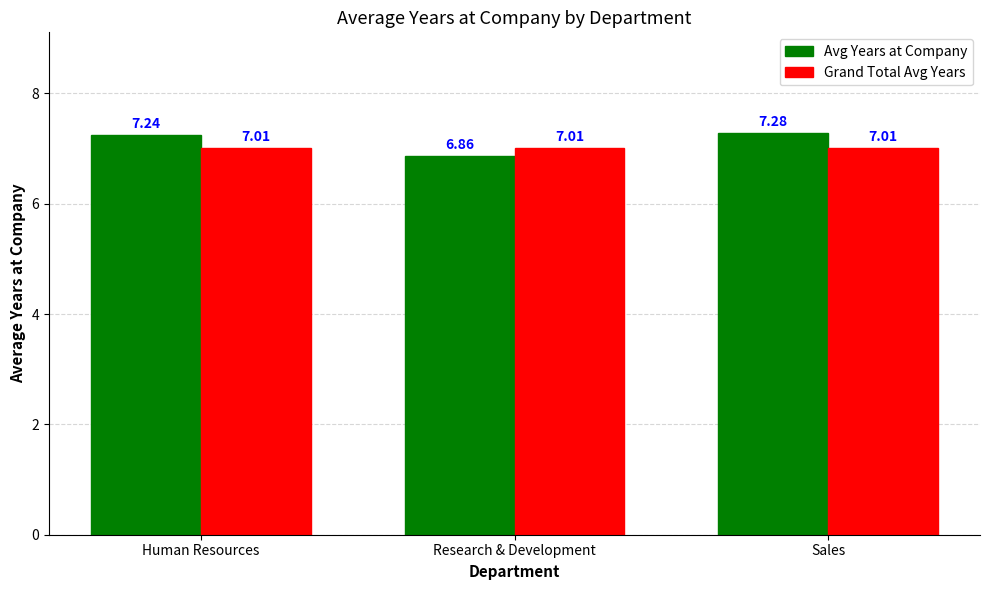

The Avg Years at Company series shows 12.3 at Research & Development. True or false?

False